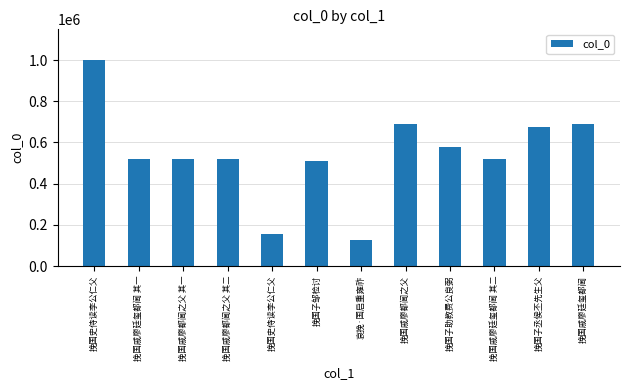

How many data points are less than 519636?

6